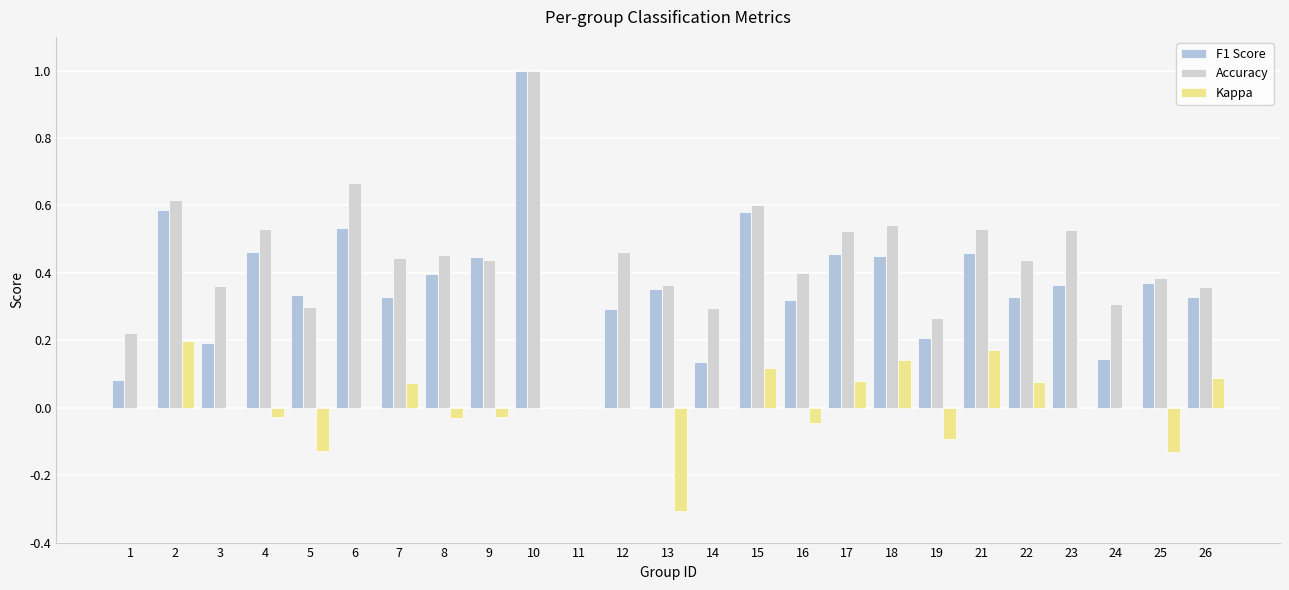

Reading left to right, transcribe all the data shown in this chart.

F1 Score: 1=0.1	2=0.6	3=0.2	4=0.5	5=0.3	6=0.5	7=0.3	8=0.4	9=0.4	10=1.0	11=0.0	12=0.3	13=0.4	14=0.1	15=0.6	16=0.3	17=0.5	18=0.5	19=0.2	21=0.5	22=0.3	23=0.4	24=0.1	25=0.4	26=0.3
Accuracy: 1=0.2	2=0.6	3=0.4	4=0.5	5=0.3	6=0.7	7=0.4	8=0.5	9=0.4	10=1.0	11=0.0	12=0.5	13=0.4	14=0.3	15=0.6	16=0.4	17=0.5	18=0.5	19=0.3	21=0.5	22=0.4	23=0.5	24=0.3	25=0.4	26=0.4
Kappa: 1=0.0	2=0.2	3=0.0	4=-0.0	5=-0.1	6=0.0	7=0.1	8=-0.0	9=-0.0	10=0.0	11=0.0	12=0.0	13=-0.3	14=0.0	15=0.1	16=-0.0	17=0.1	18=0.1	19=-0.1	21=0.2	22=0.1	23=0.0	24=0.0	25=-0.1	26=0.1